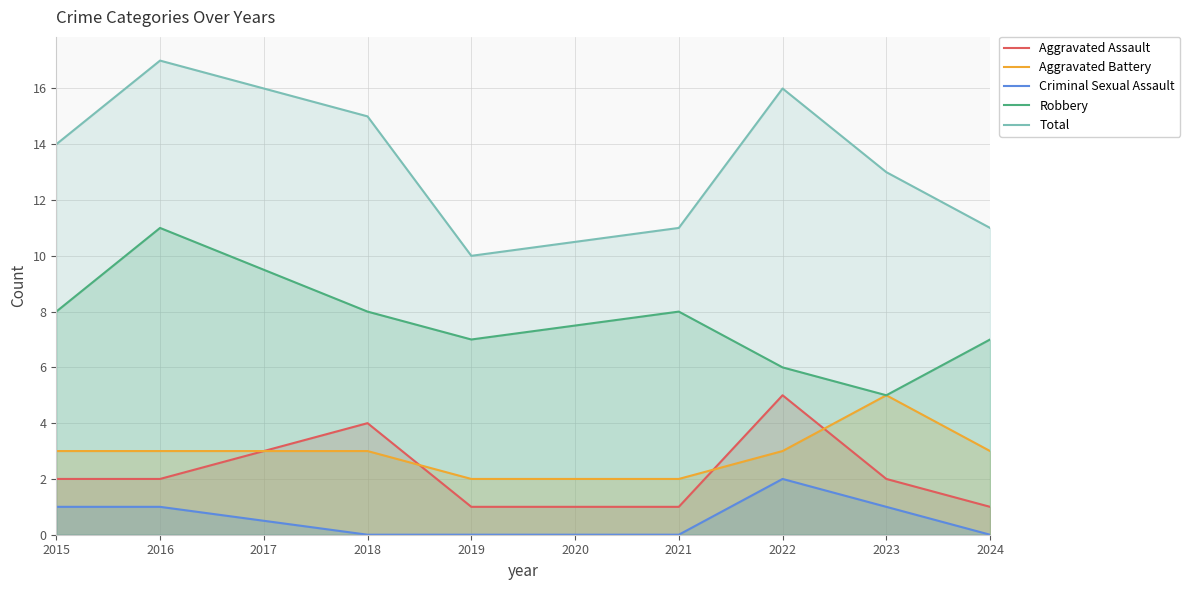

What is the average value of the Criminal Sexual Assault series?

1